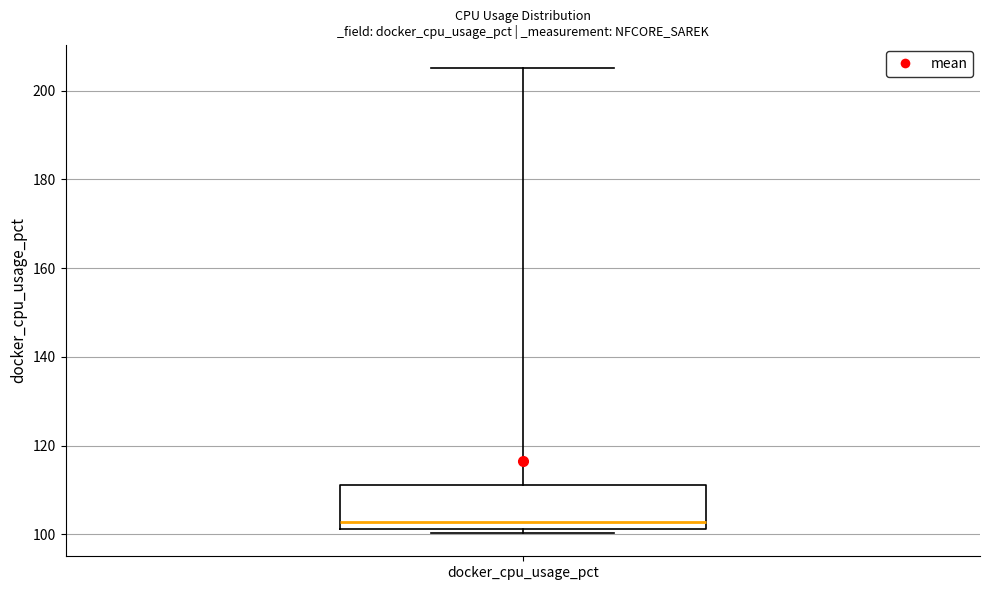

Read this box plot against the y-axis: the position of the median line, the range covered by the box, and the ends of both whiskers. The values are not printed on the chart, so give them approximately, as read against the axis.

median 102 (just above the box's lower edge), box 102 to 112, whiskers 100 to 206